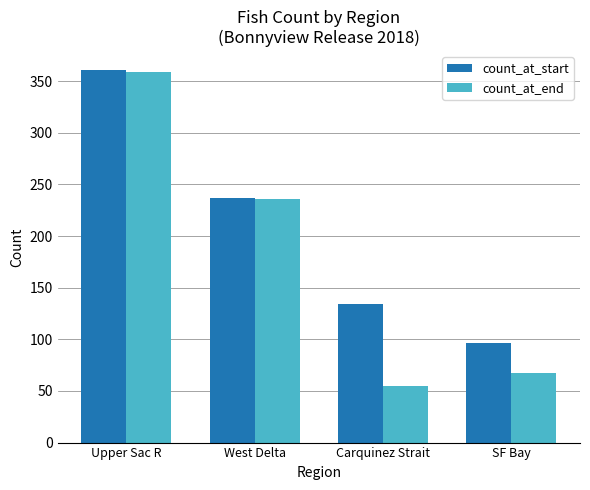

Is the value of count_at_end at West Delta greater than the value of count_at_start at Upper Sac R?

No